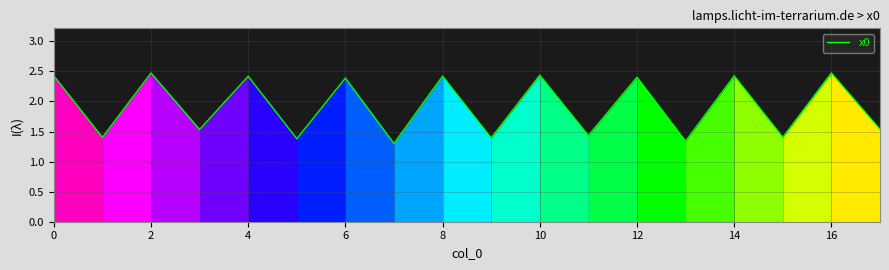

What is the difference between the maximum and minimum values?

1.2